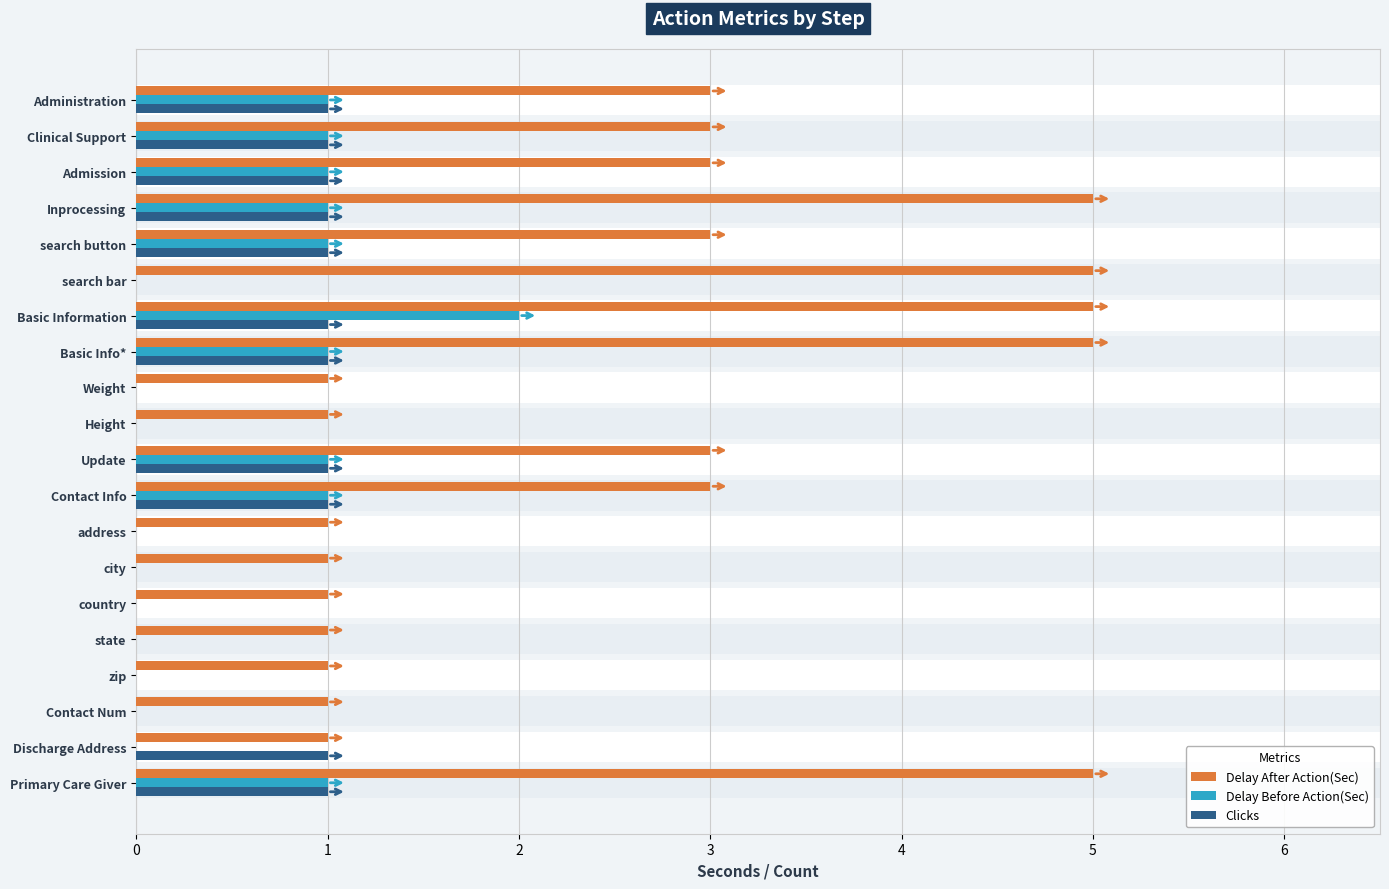

What are all the series names shown in the legend?

Delay After Action(Sec), Delay Before Action(Sec), Clicks